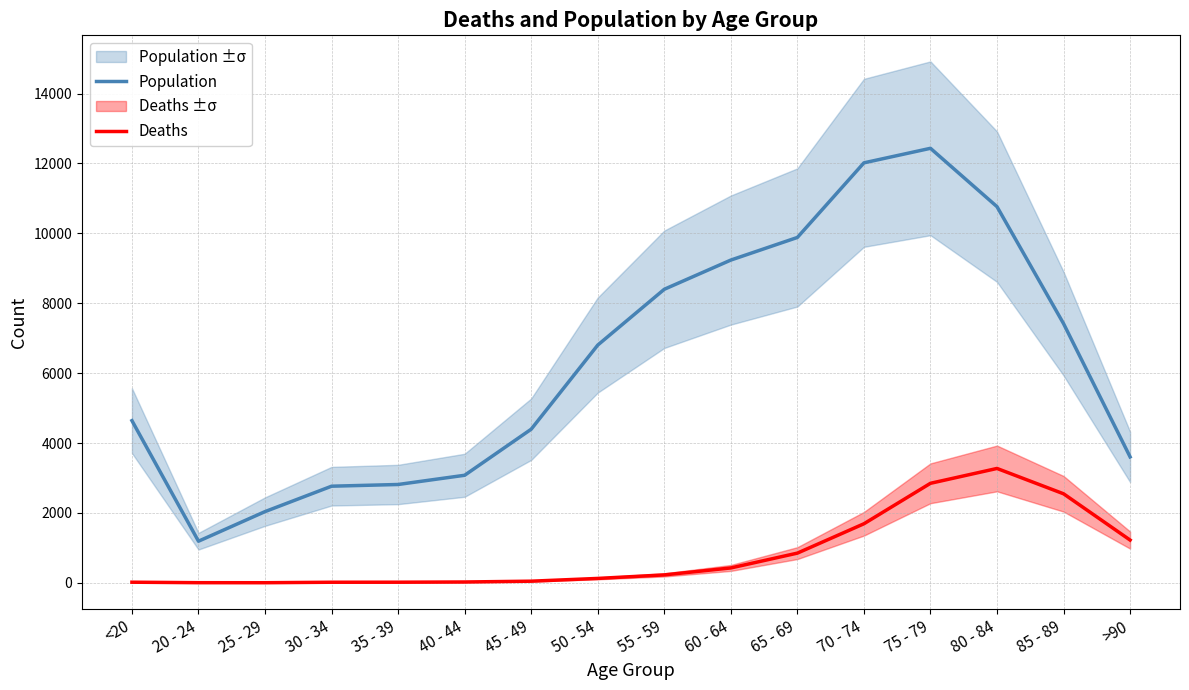

How many lines are shown in the chart?

2